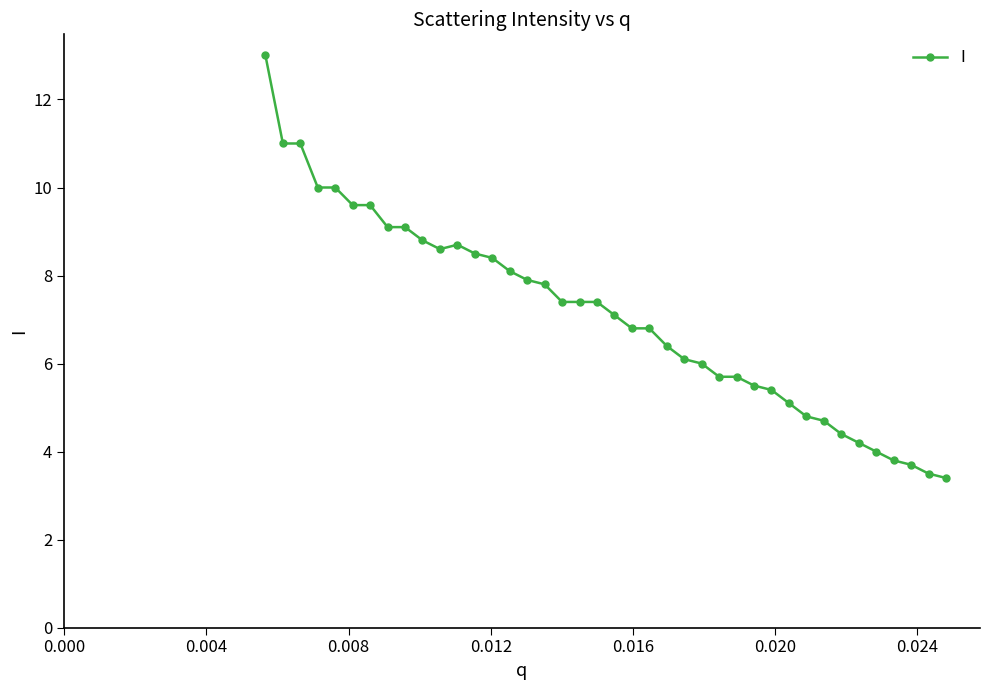

What is the maximum value shown in the chart?

13.0